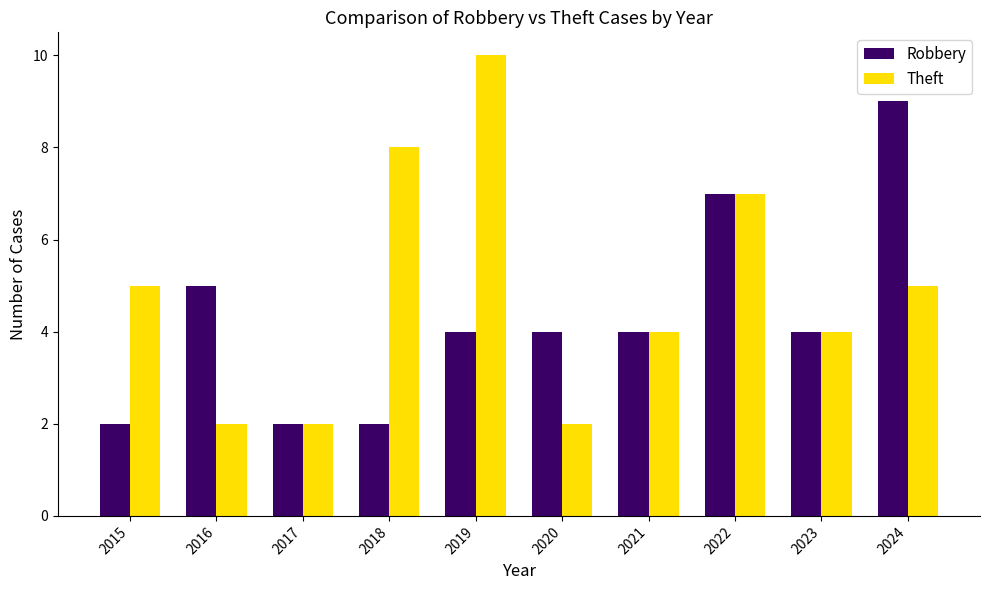

Where does the Robbery series first go above 4?

2016